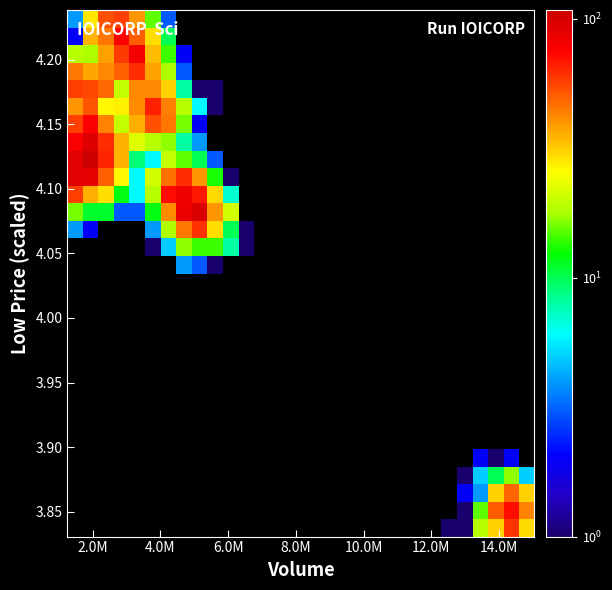

How many series are shown in this chart?

30